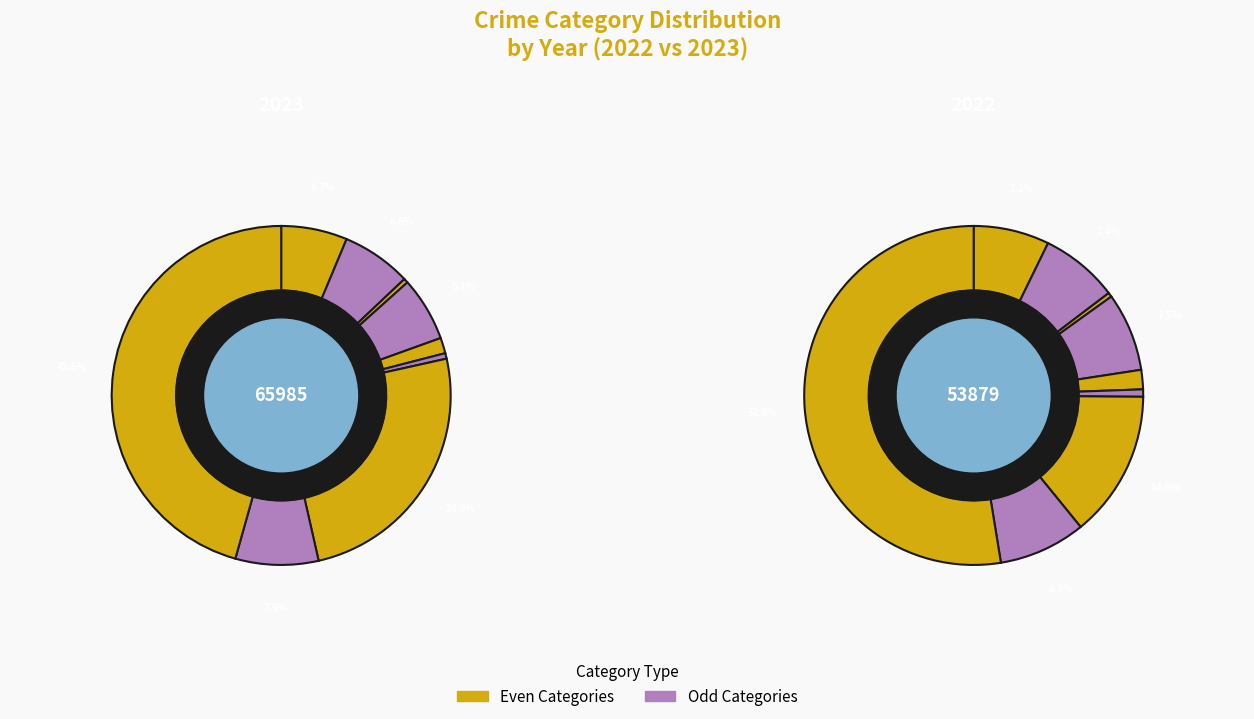

The 5 slice represents 11% of the pie. True or false?

False